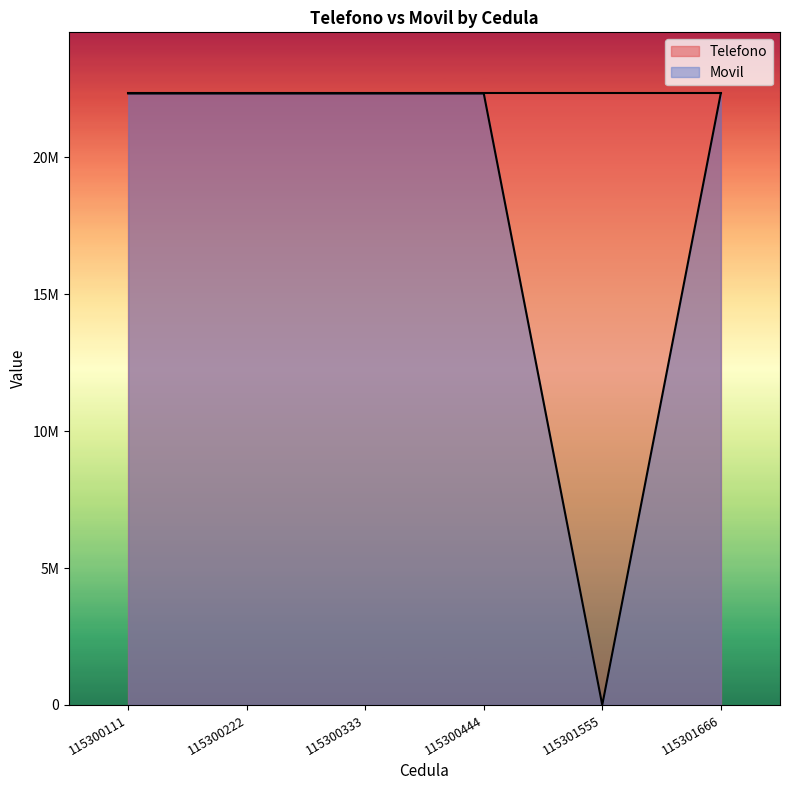

True or false: the data shows 33786293 at 115300222.

False